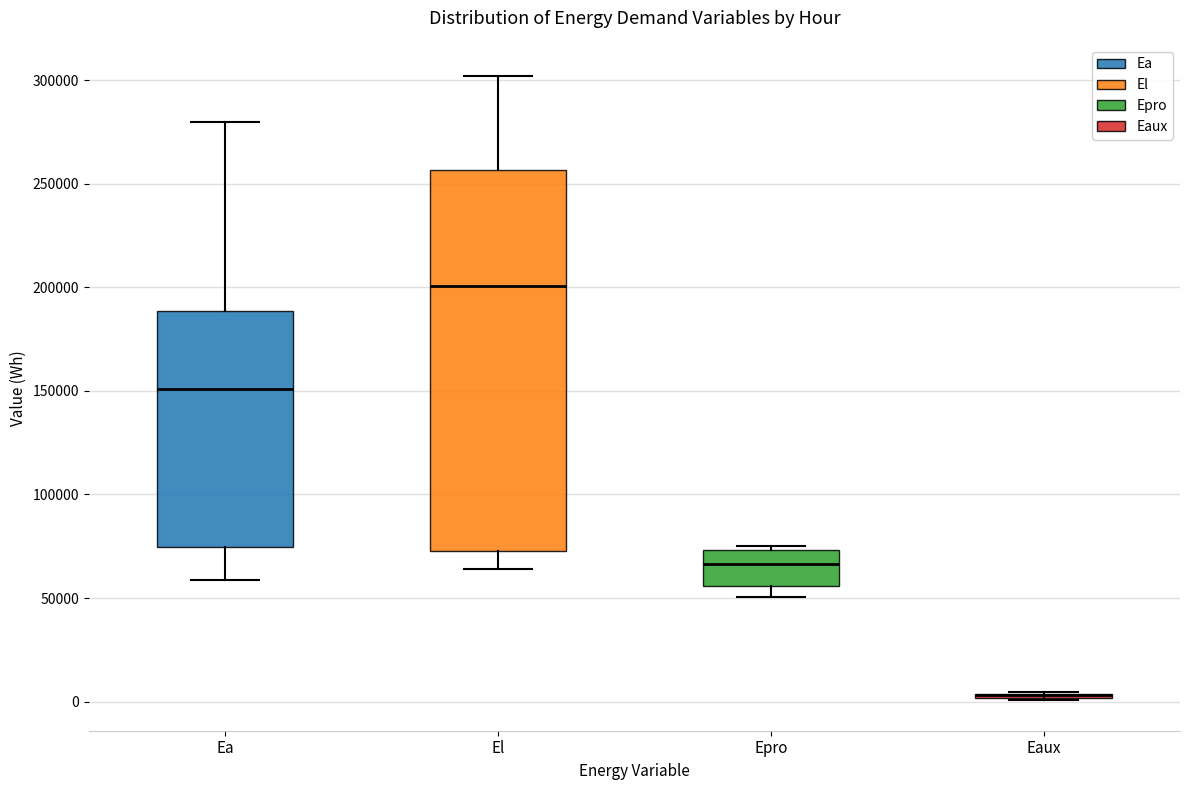

Where does the lower whisker of the box for Epro end on the y-axis? The values are not printed on the chart, so give them approximately, as read against the axis.

50000